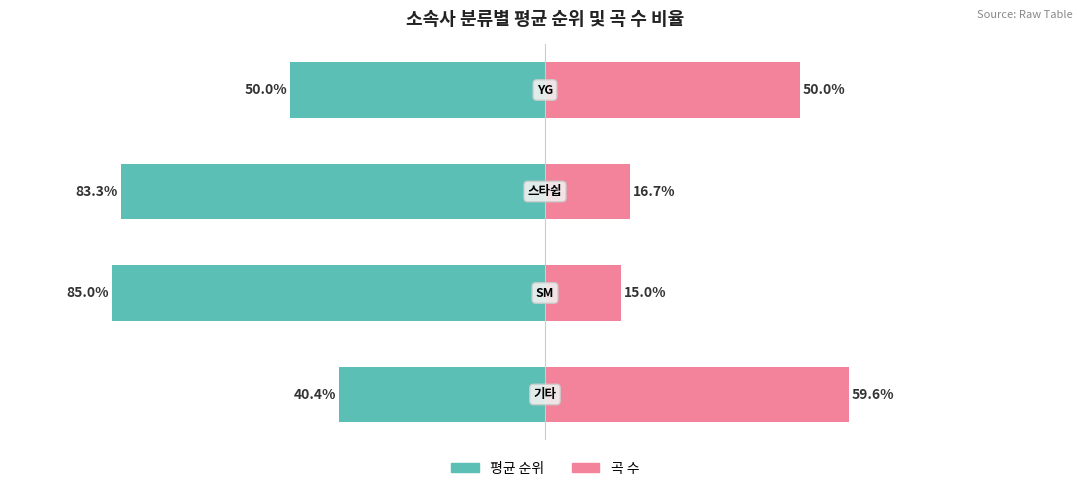

Reading left to right, extract all data points from this chart.

평균 순위: -40.4	-85.0	-83.3	-50.0
곡 수: 59.6	15.0	16.7	50.0